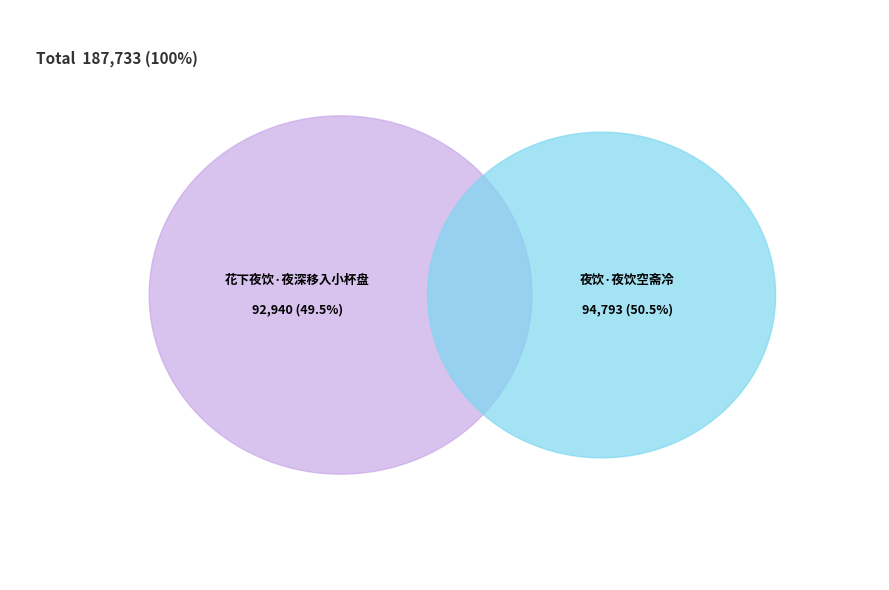

How many slices are in this pie chart?

2